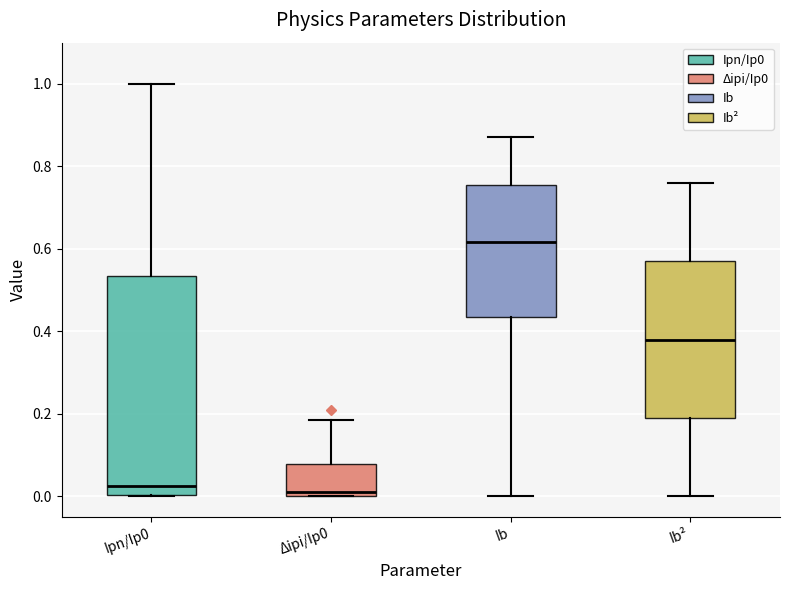

Reading left to right, transcribe this box plot: for each box, give where its median line is, the range the box spans, and where its two whiskers end, as read against the y-axis. The values are not printed on the chart, so give them approximately, as read against the axis.

Ipn/Ip0: median 0.02, box 0.00 to 0.54, whiskers 0.00 to 1.00
Δipi/Ip0: median 0.02, box 0.00 to 0.08, whiskers 0.00 to 0.18
Ib: median 0.62, box 0.44 to 0.76, whiskers 0.00 to 0.88
Ib²: median 0.38, box 0.20 to 0.58, whiskers 0.00 to 0.76